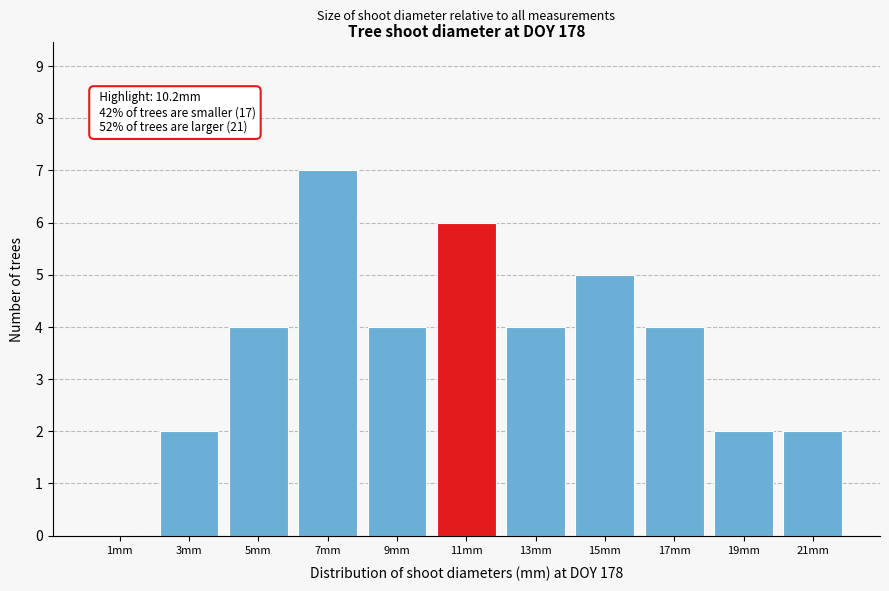

Which range on the x-axis has the tallest bar?

6 to 8